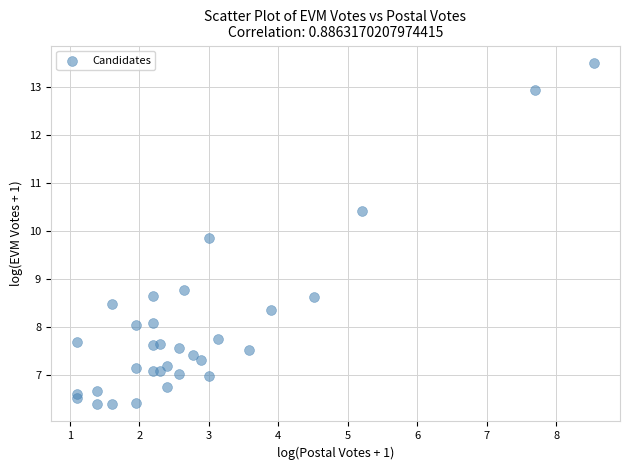

What Y value in the scatter plot is closest to 9?

8.8